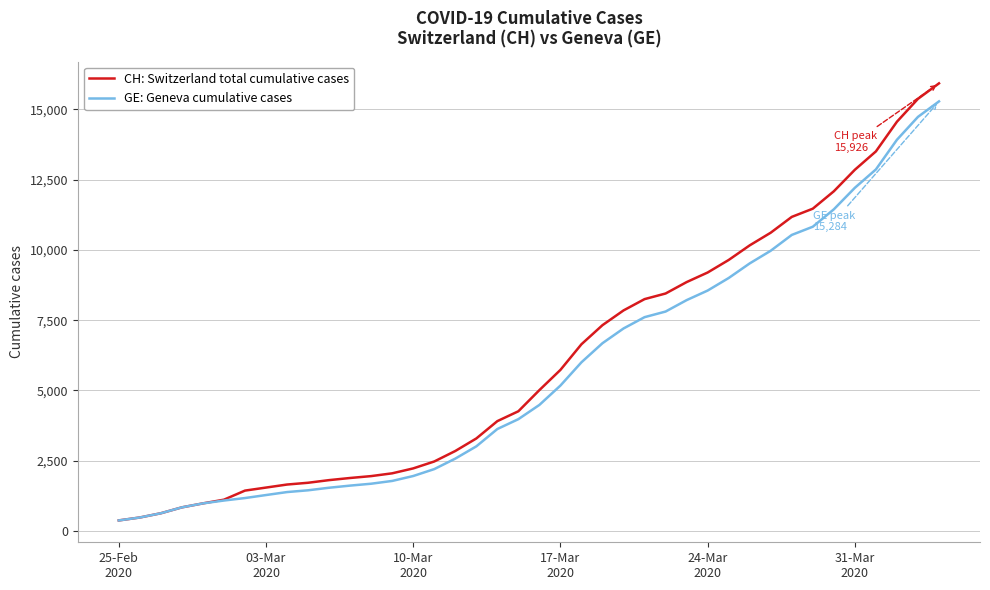

Which series has the widest spread of values?

CH: Switzerland total cumulative cases